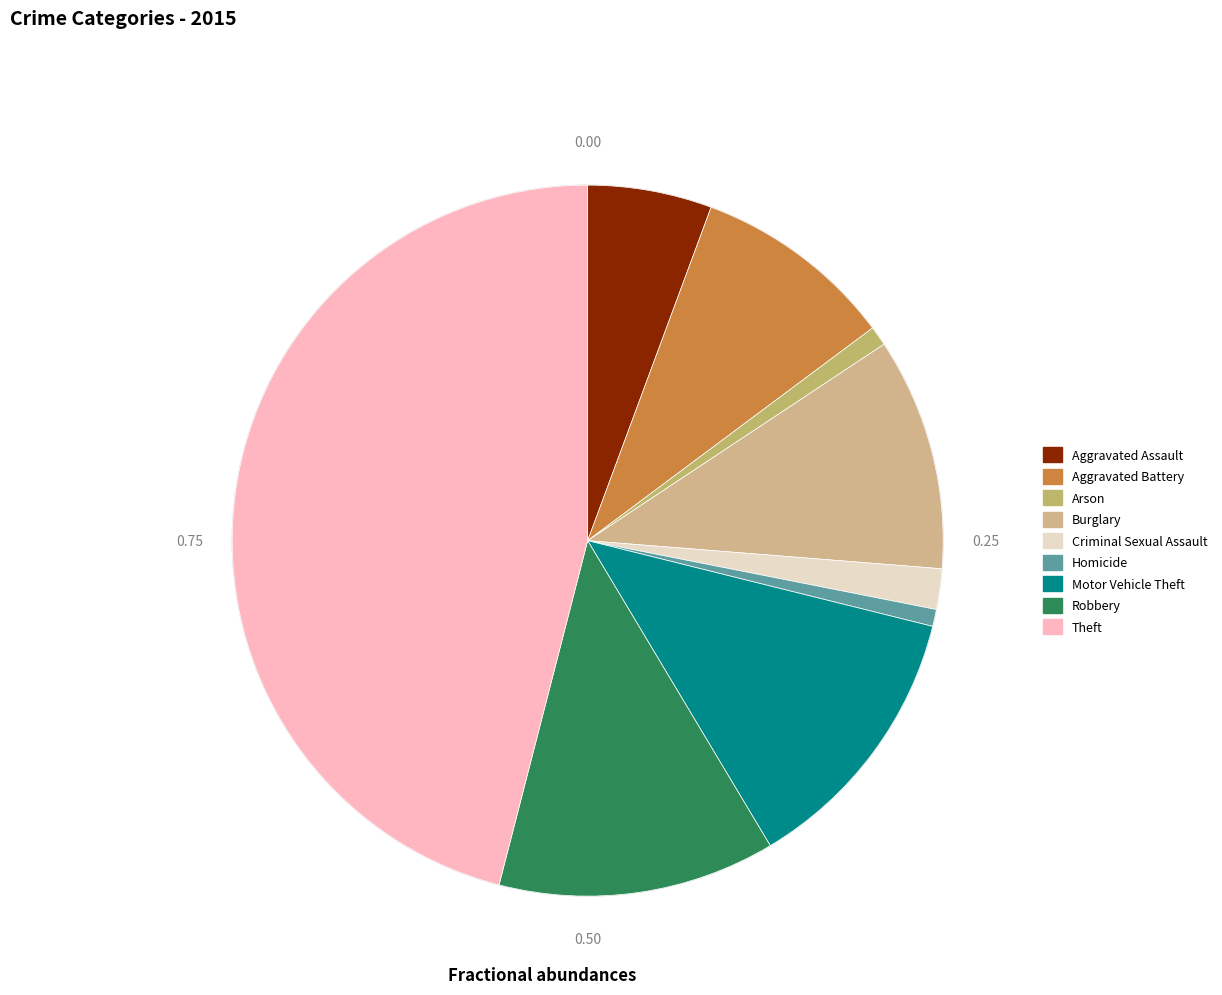

Count the number of slices in the pie.

9